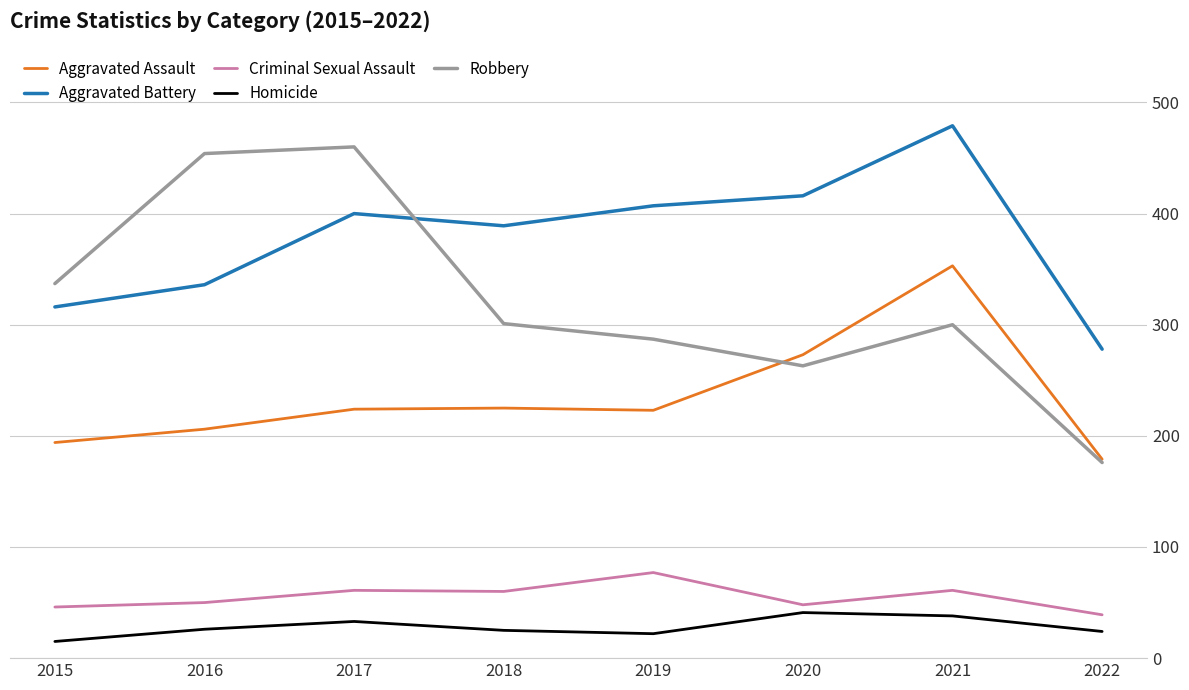

What is the minimum value shown in the chart?

15